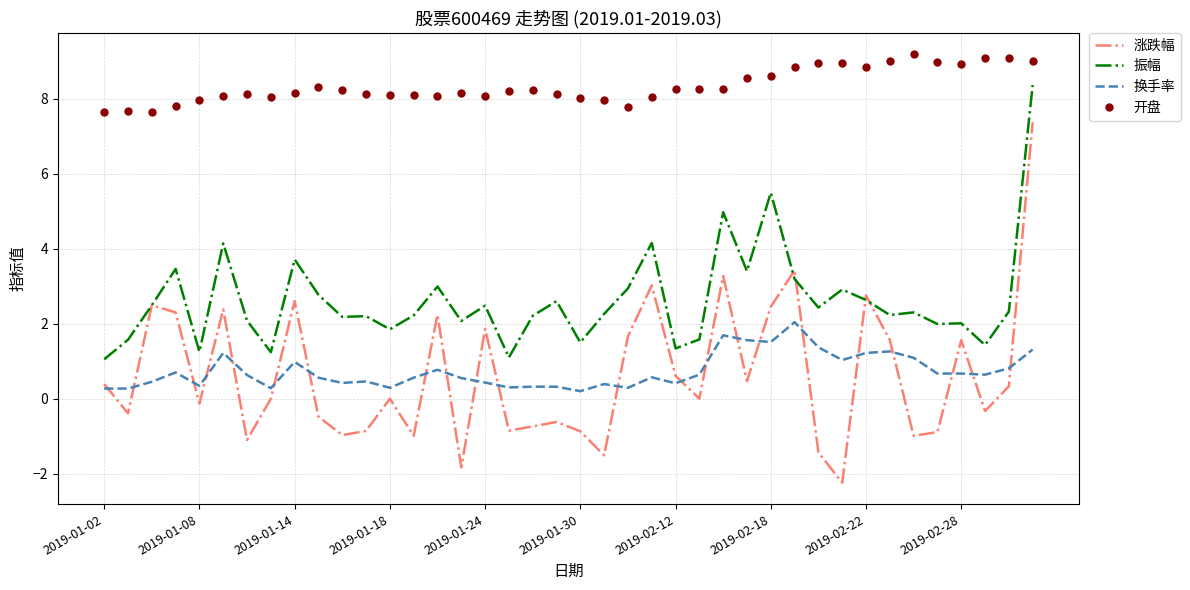

What is the maximum value shown in the chart?

9.2